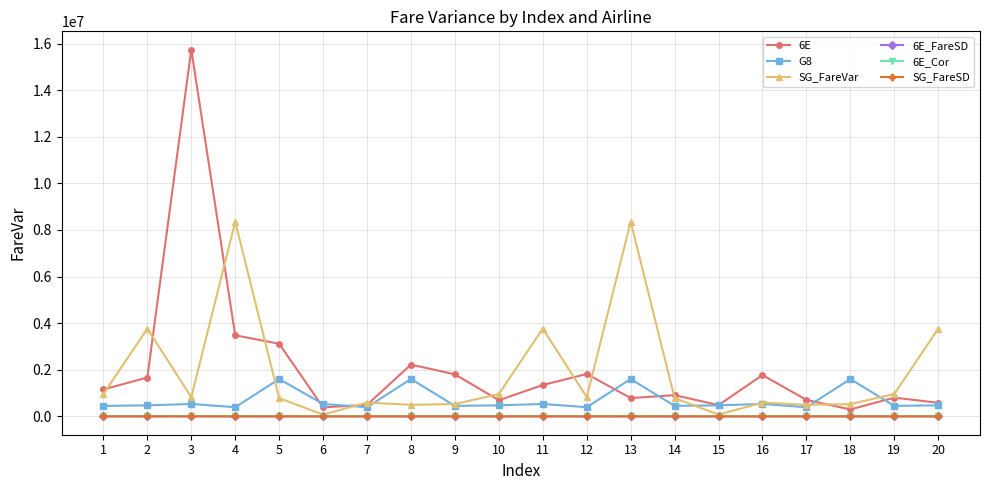

Read the SG_FareSD value at 3.

908.3